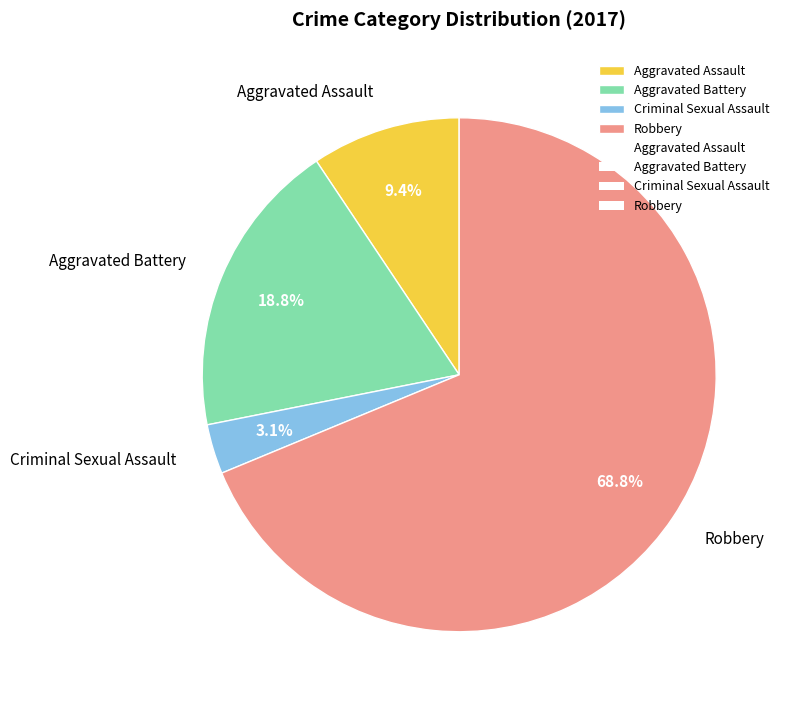

How many segments does this pie chart have?

4